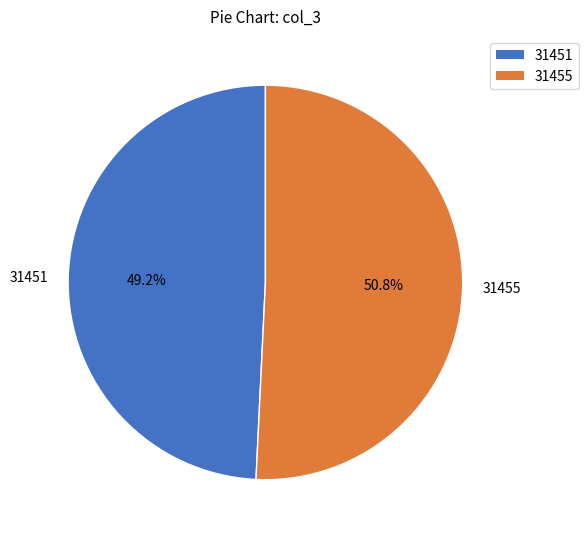

How many segments does this pie chart have?

2